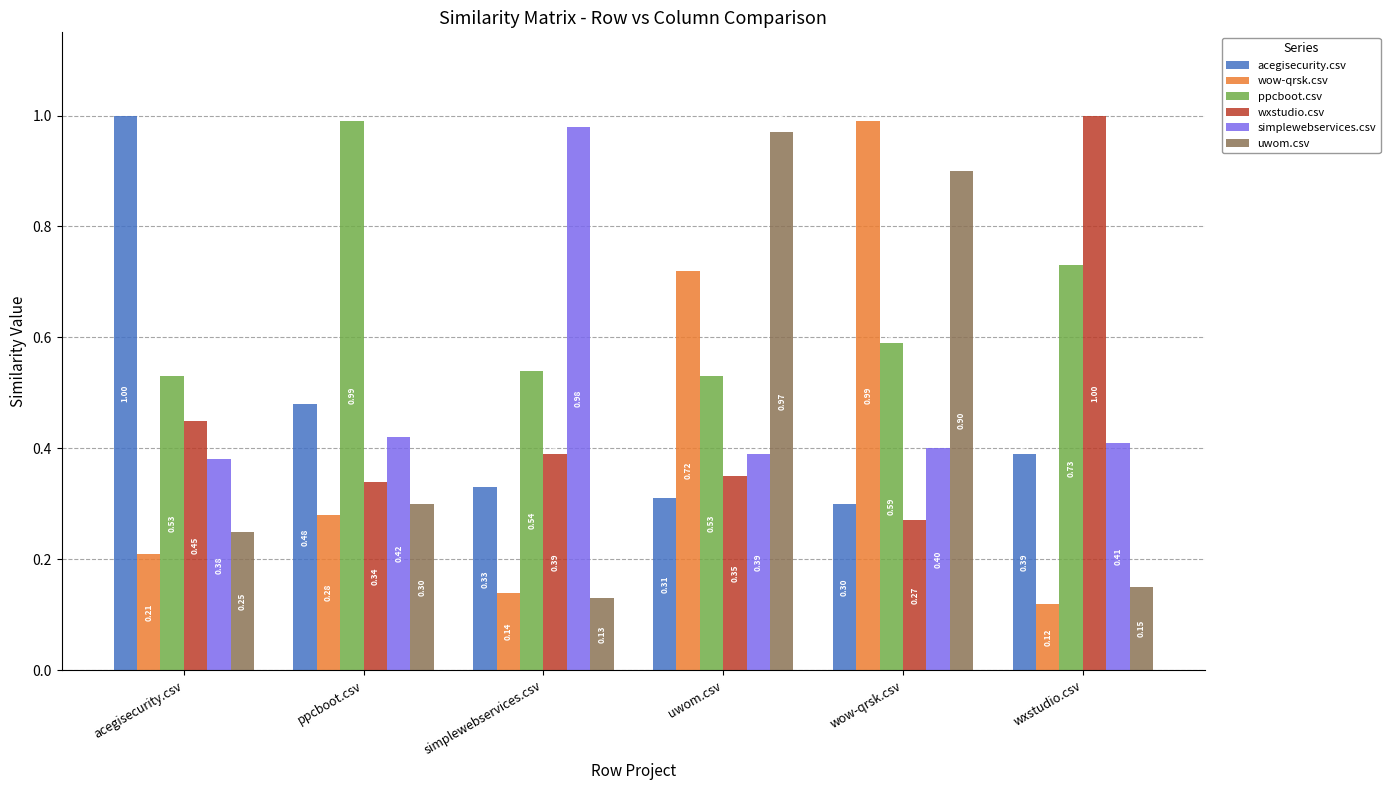

At how many categories does at least one series exceed 0?

6